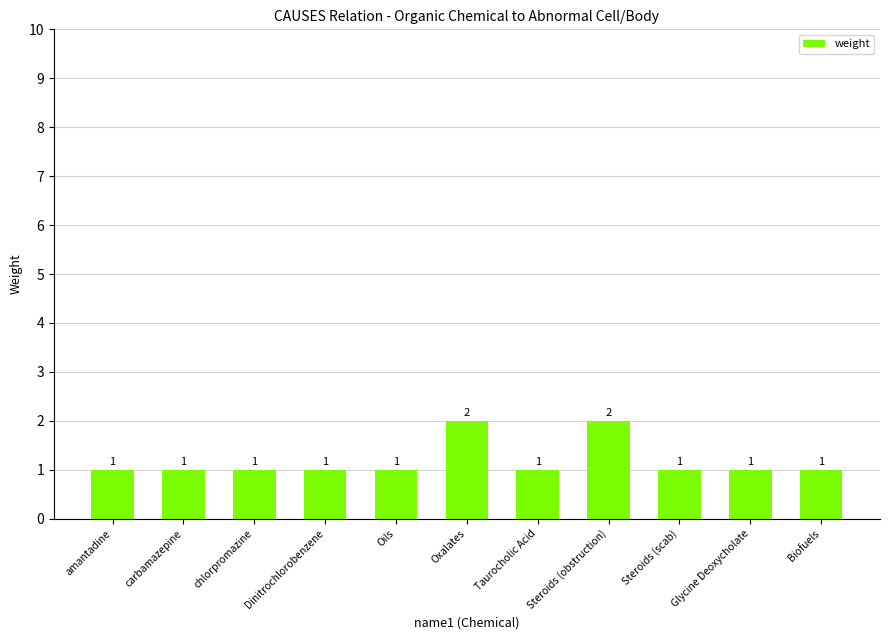

What is the ratio of the value at Glycine Deoxycholate to the value at amantadine?

1.0